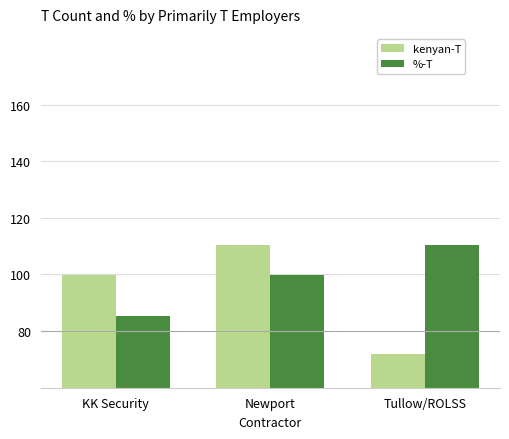

What is the sum of all kenyan-T values?

282.4